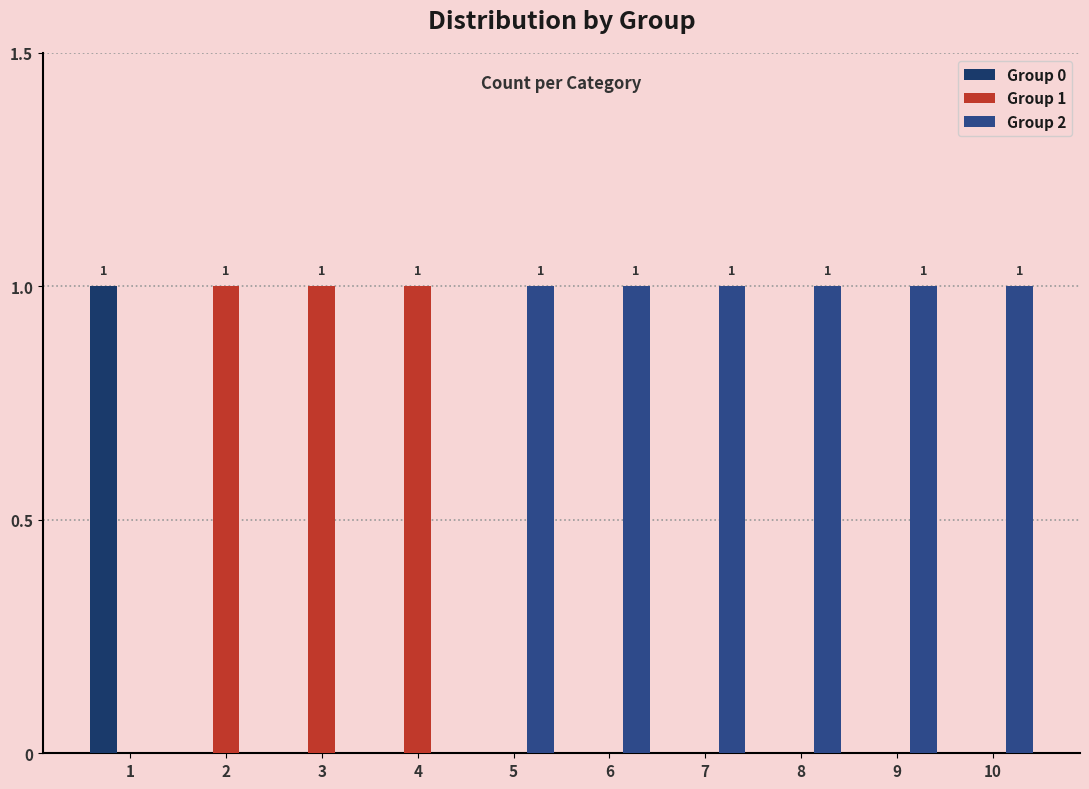

The value of Group 1 at 6 is -1. True or false?

False